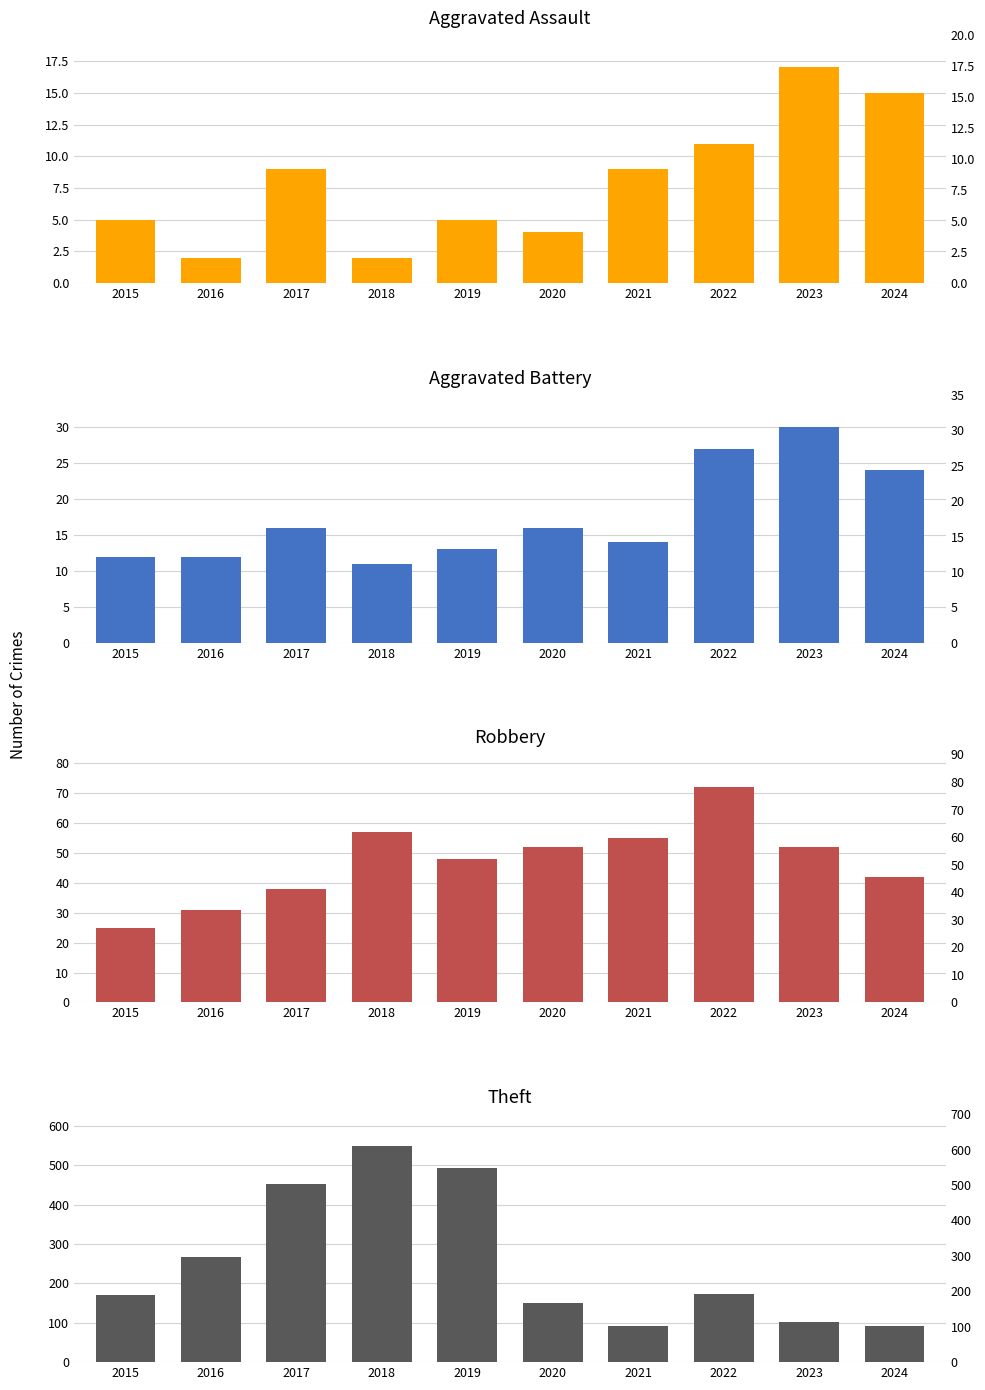

At how many categories does at least one series exceed 389?

3